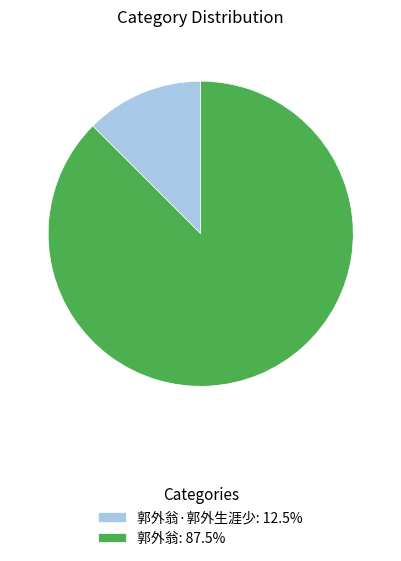

Is there any slice that represents more than half of the pie?

Yes